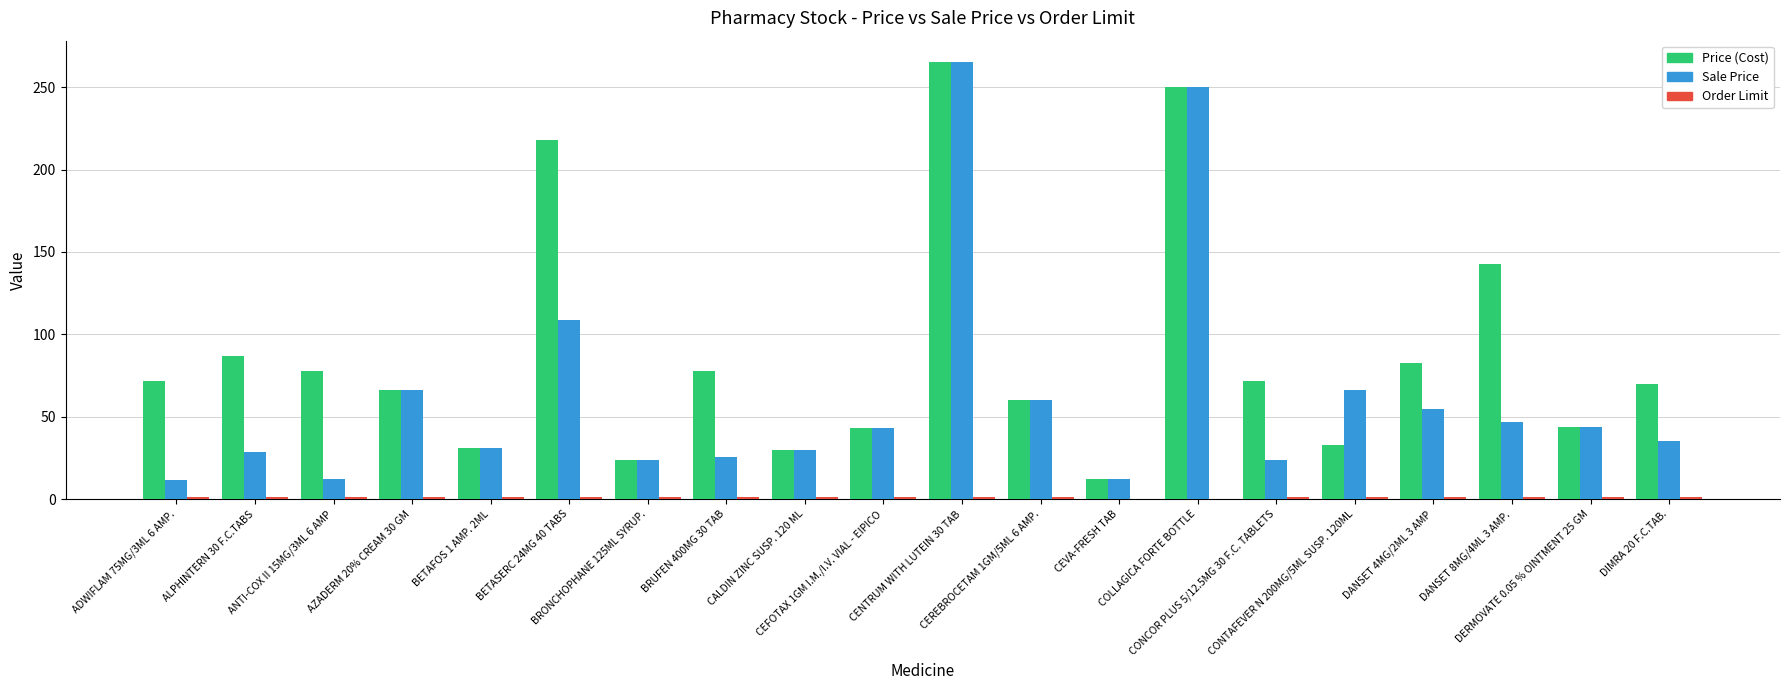

Which series has the largest total across all categories?

Price (Cost)